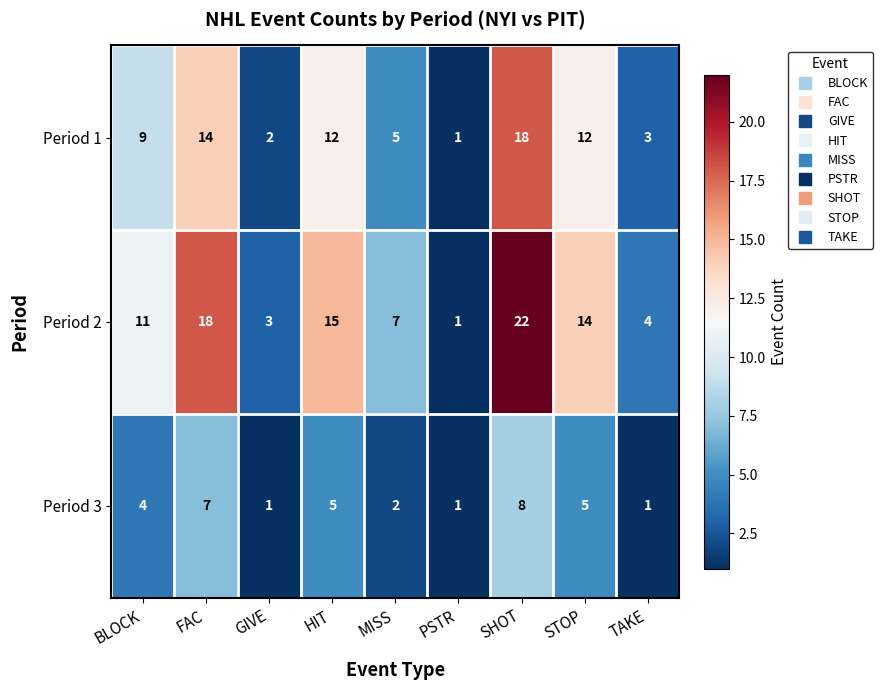

Is the value of Period 2 at GIVE greater than the value of Period 3 at HIT?

No